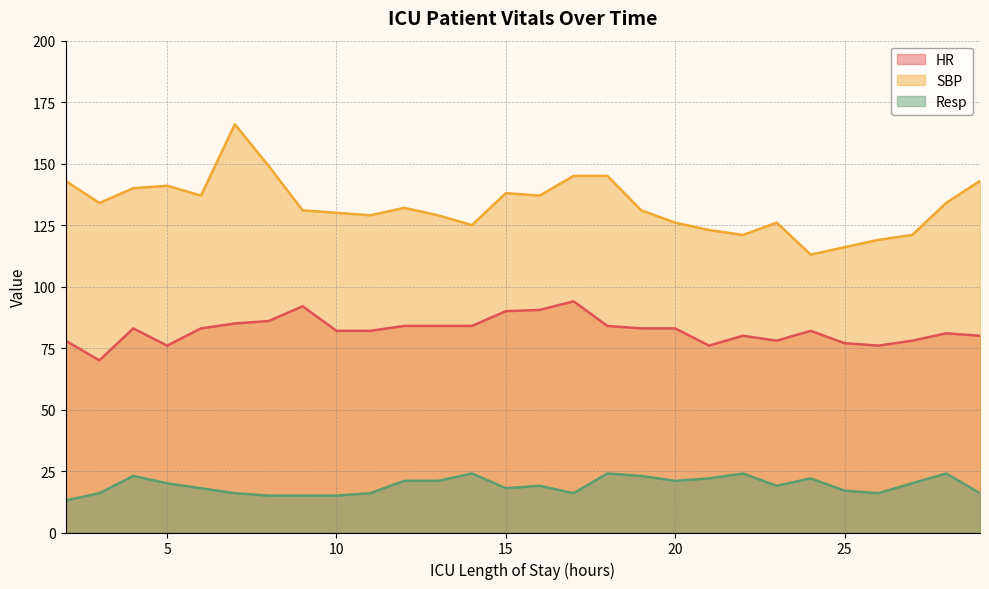

How many interior local valleys does the SBP series have?

7